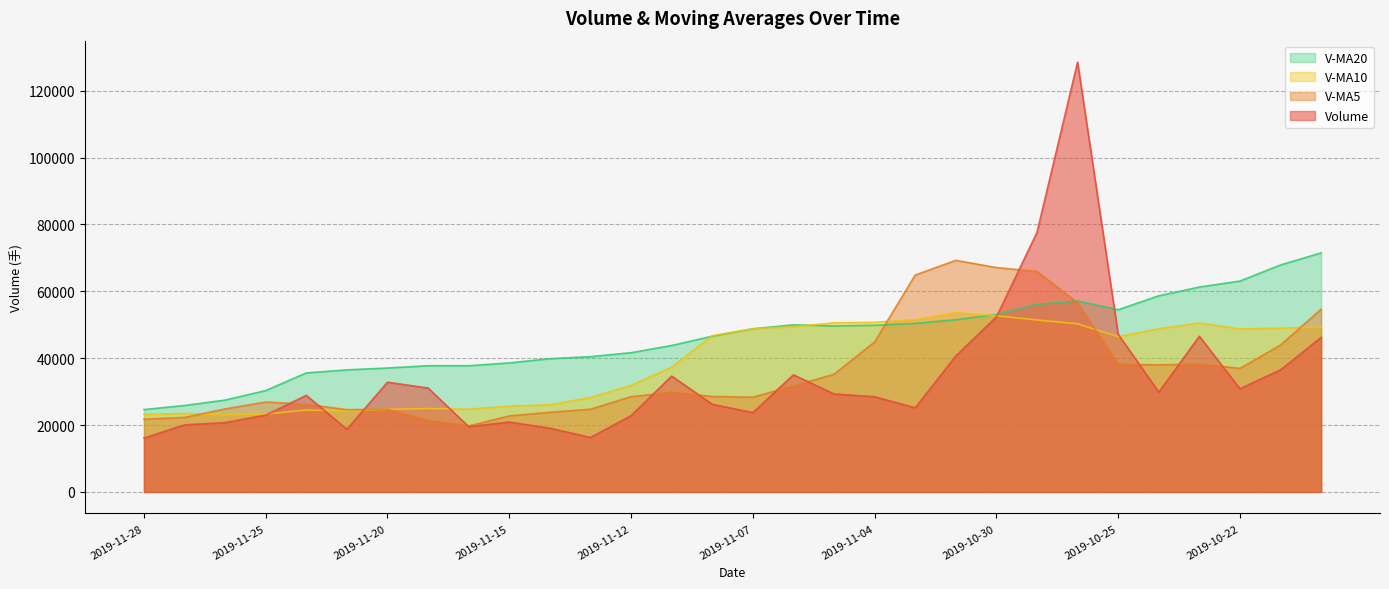

Which category has the highest value in the v_ma5 series?

2019-10-31